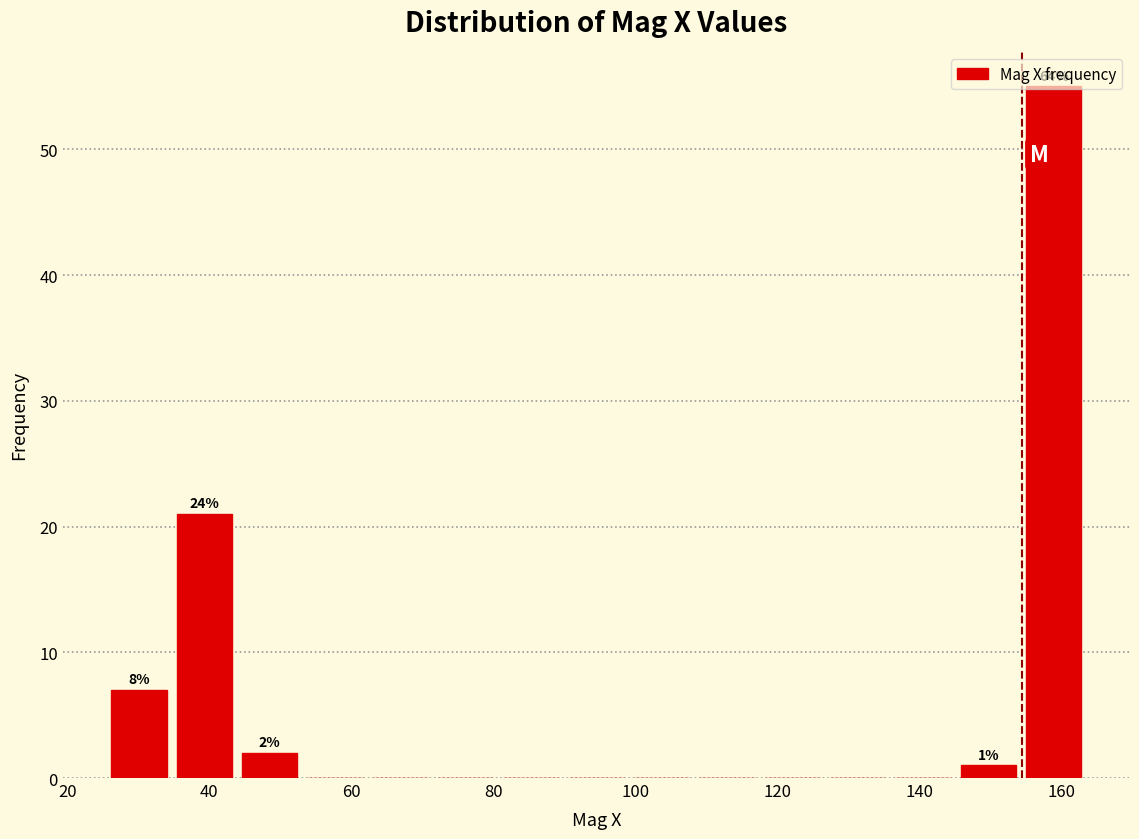

Over which range of the x-axis is the bar tallest?

154 to 164